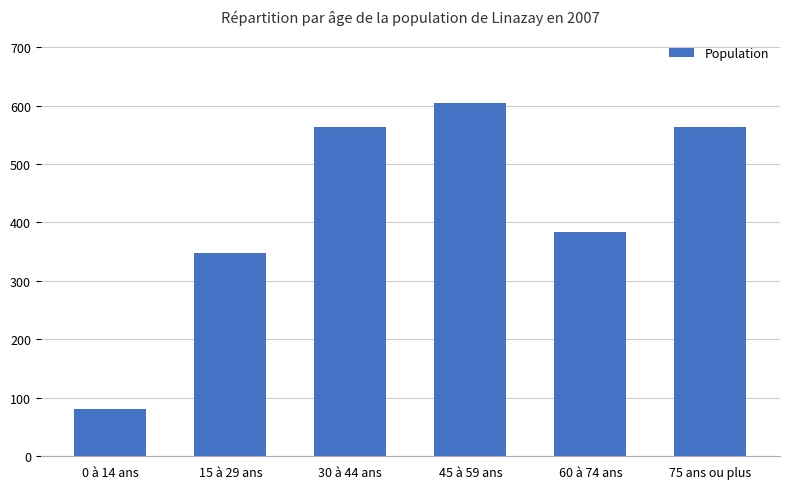

True or false: the data shows 917.1 at 75 ans ou plus.

False